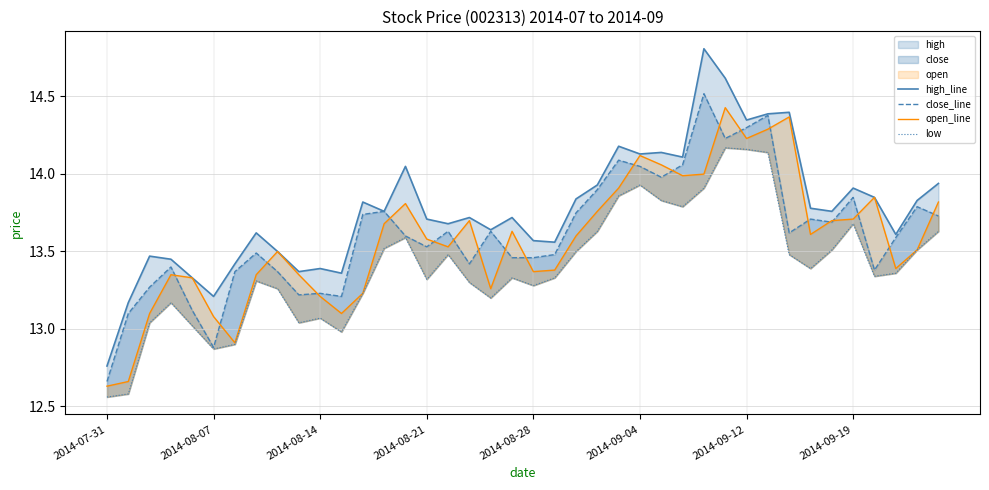

Where is close_line nearest to the value 13?

2014-08-07